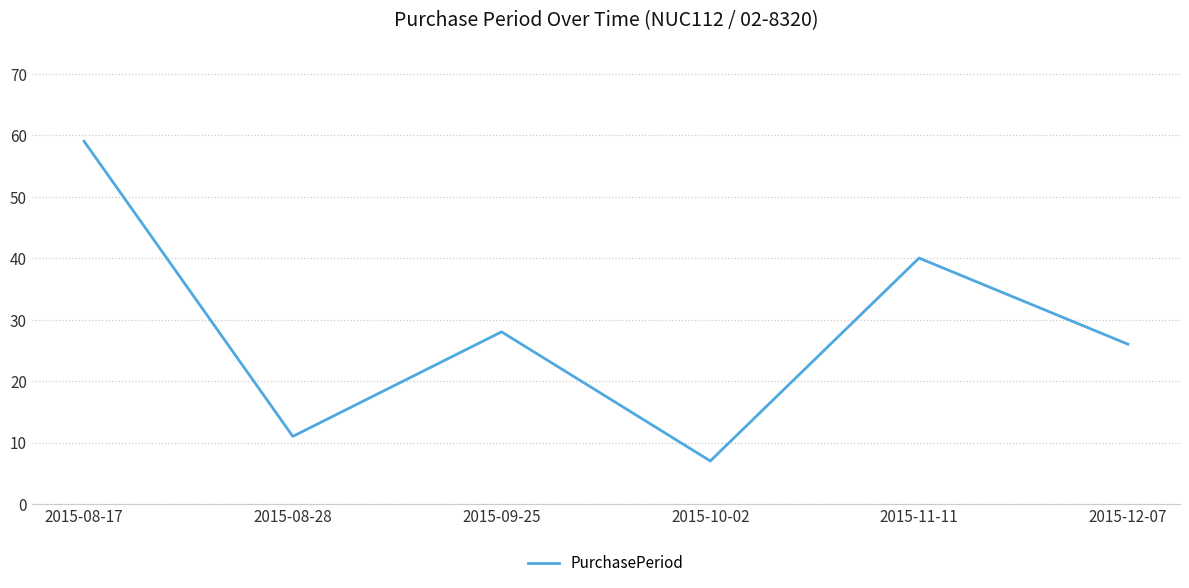

True or false: the data has more than 2 interior local peaks.

False